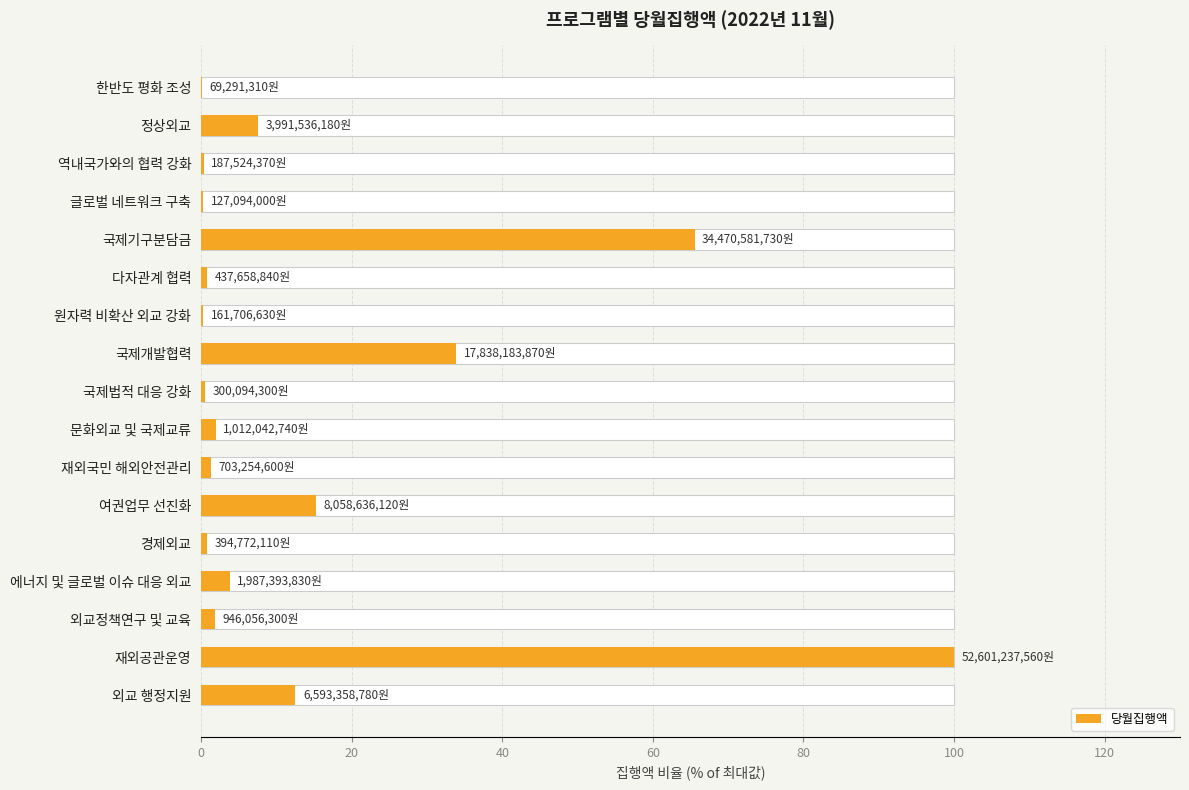

What is the difference between the maximum and minimum values?

99.9